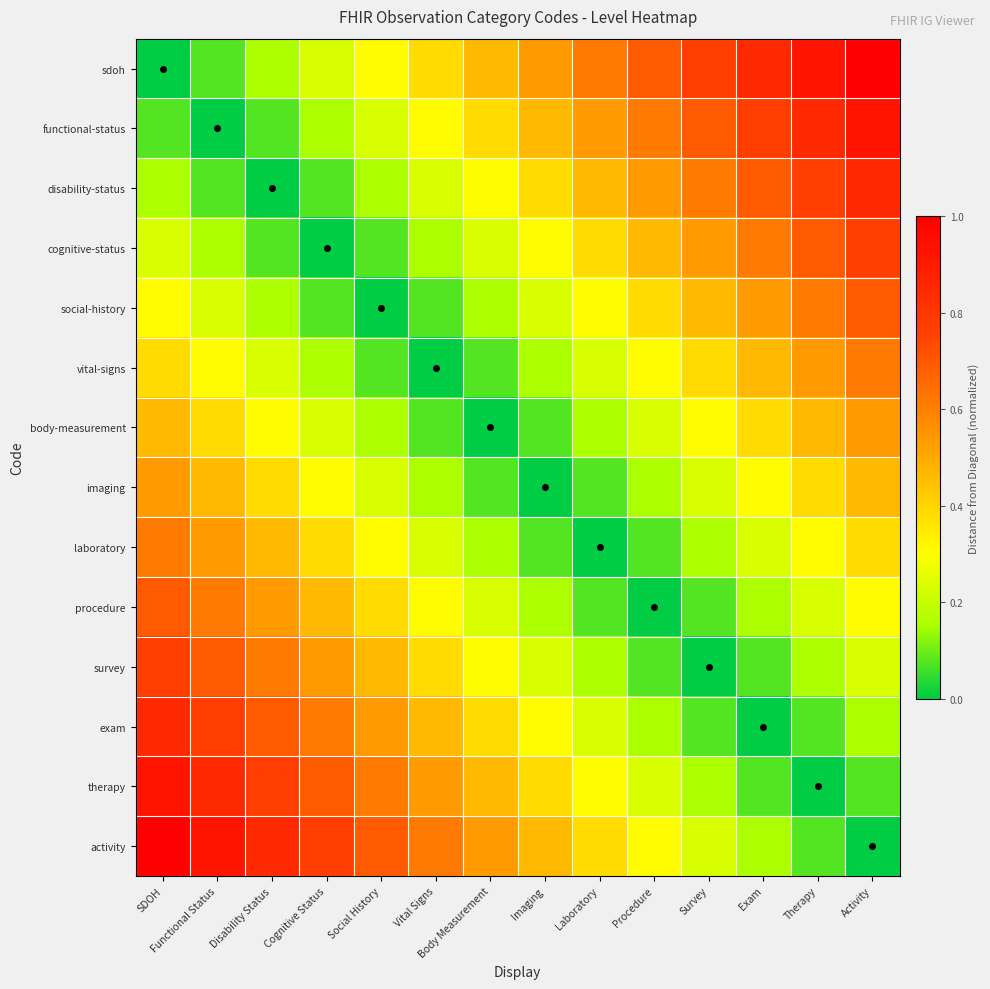

What is the spread (max minus min) of values at Procedure?

0.7